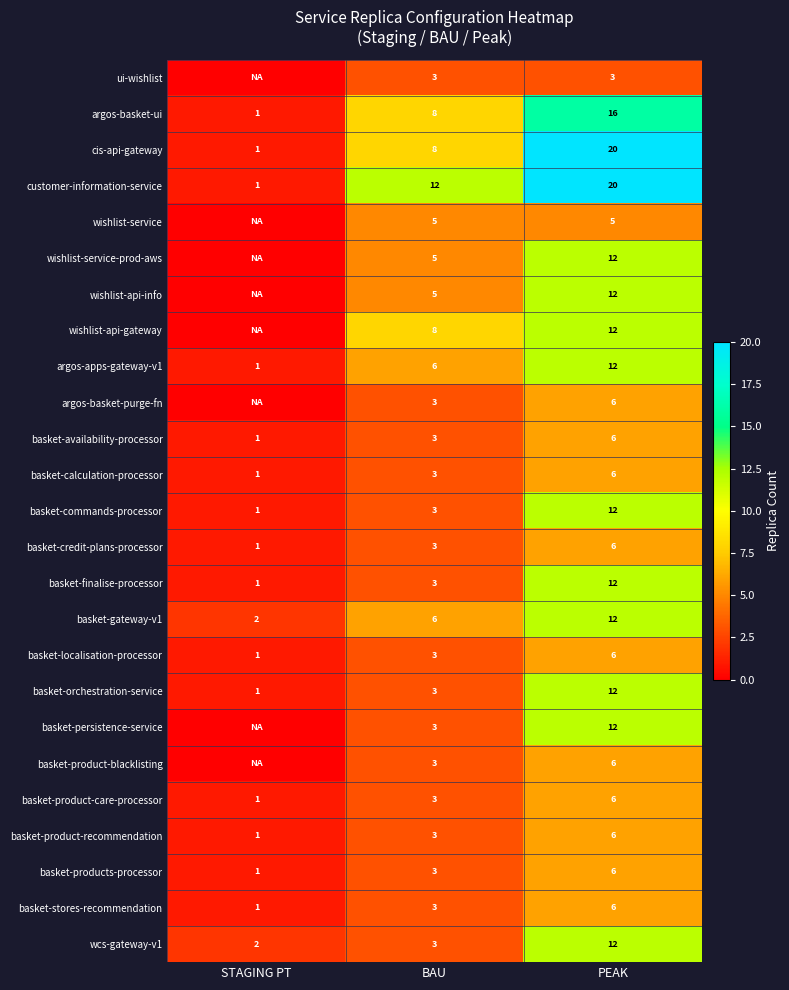

Is it true that basket-credit-plans-processor equals 2 at BAU?

False